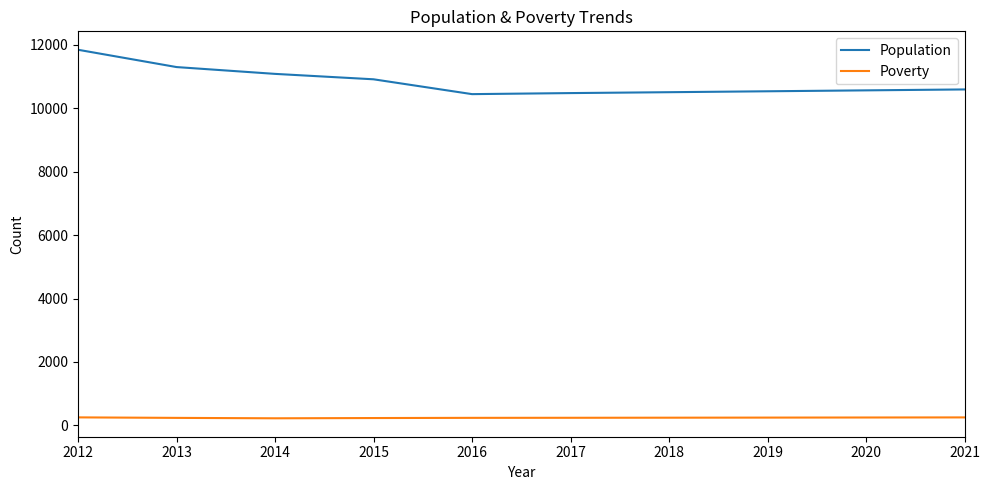

Which series changed the most between 2012 and 2020?

Population